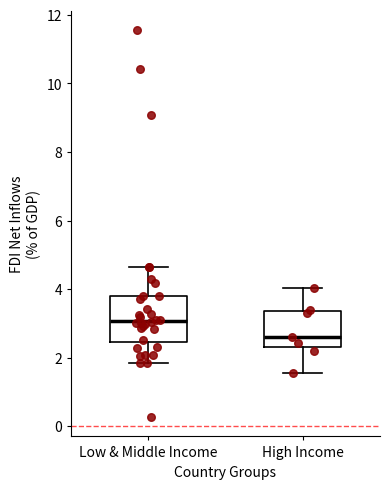

Reading left to right, transcribe this box plot: for each box, give where its median line is, the range the box spans, and where its two whiskers end, as read against the y-axis. The values are not printed on the chart, so give them approximately, as read against the axis.

Low & Middle Income: median 3.0, box 2.4 to 3.8, whiskers 1.8 to 4.6
High Income: median 2.6, box 2.4 to 3.4, whiskers 1.6 to 4.0